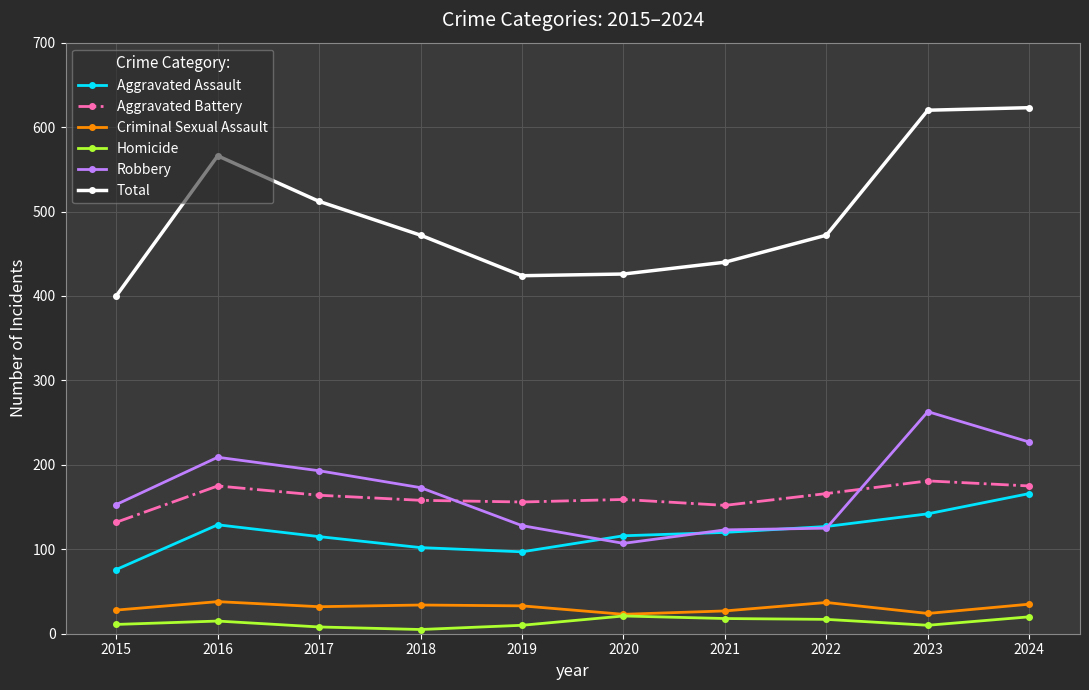

At which category does Robbery reach its first local valley?

2020